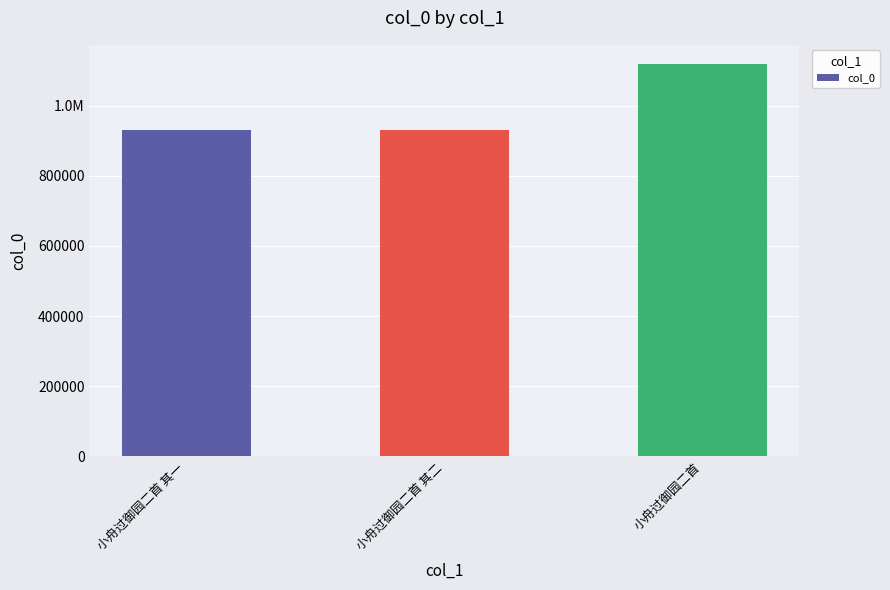

What is the label of the 2nd bar from the right?

小舟过御园二首 其二